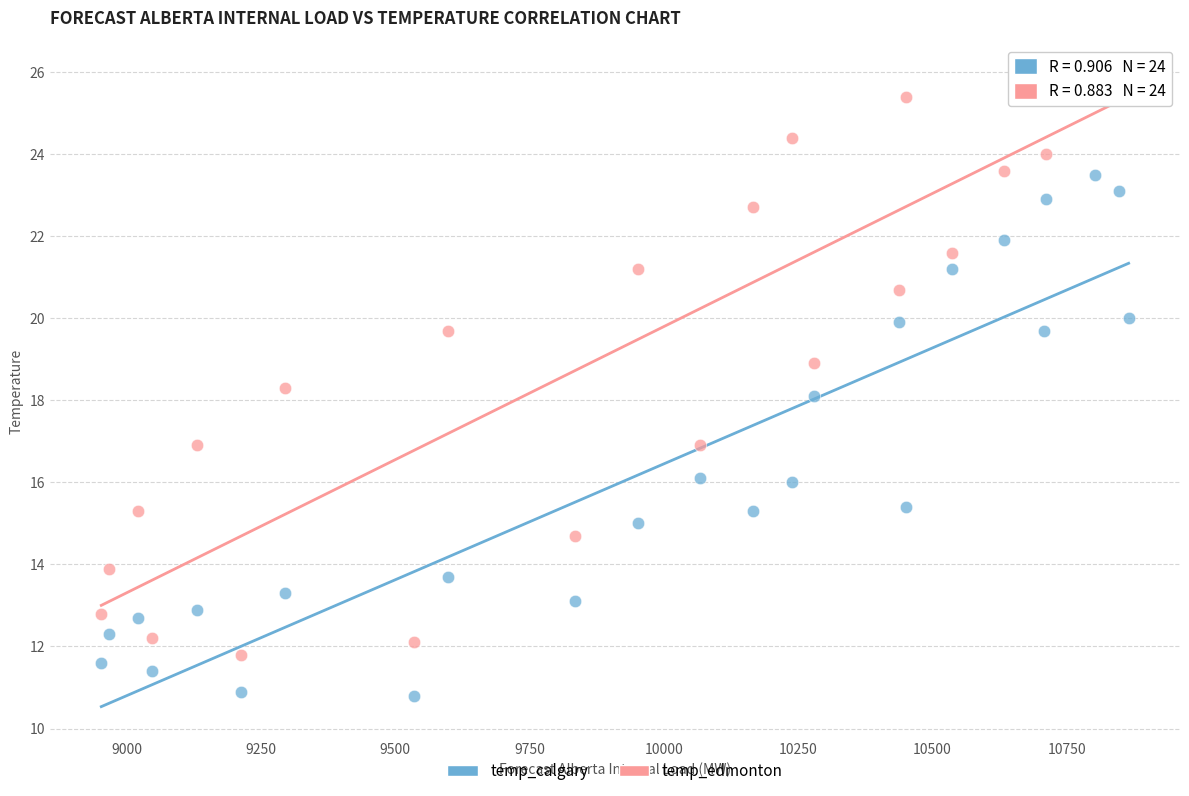

Which series has the largest Y range (max minus min)?

temp_edmonton